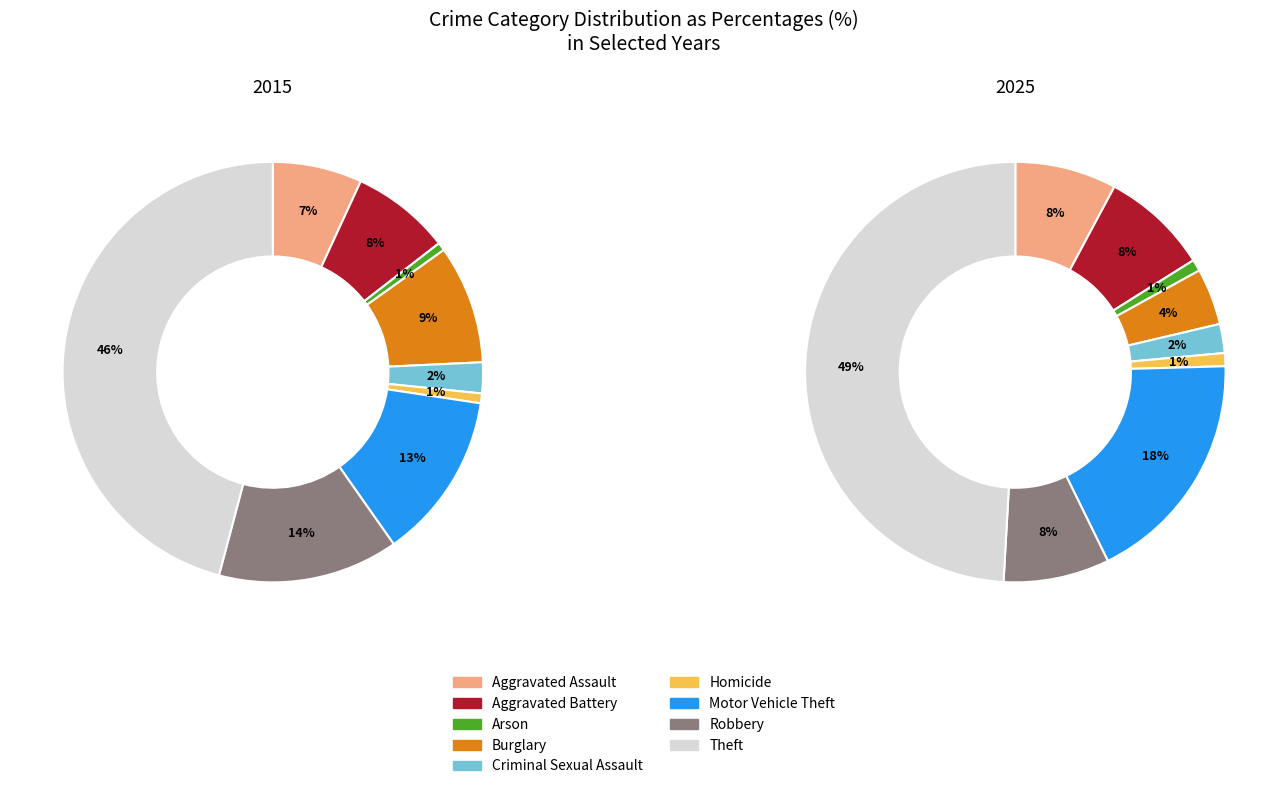

What percentage is the Aggravated Assault slice, to the nearest percent?

7%